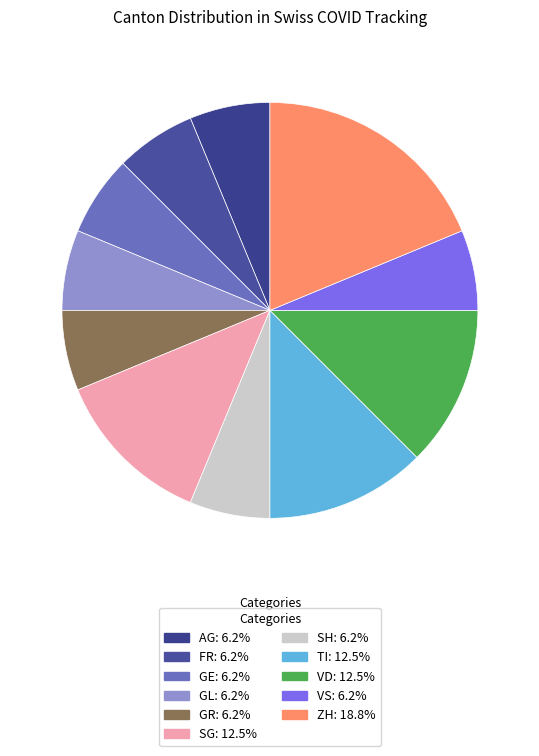

How many slices are in this pie chart?

11